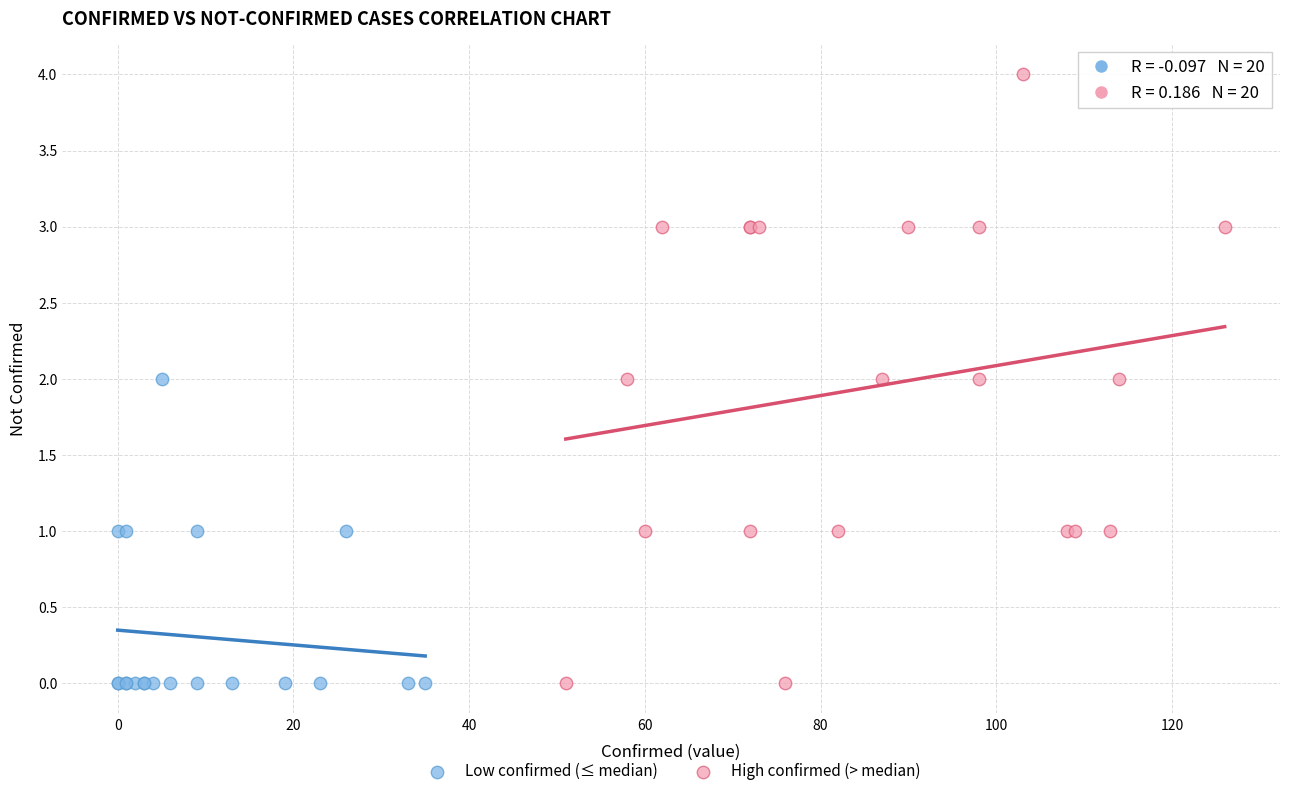

Which series contains the highest Y value?

High confirmed (> median)